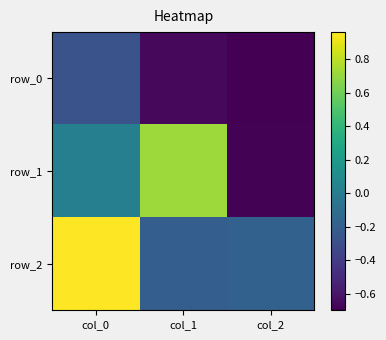

How many positive values does the row_2 series have?

1